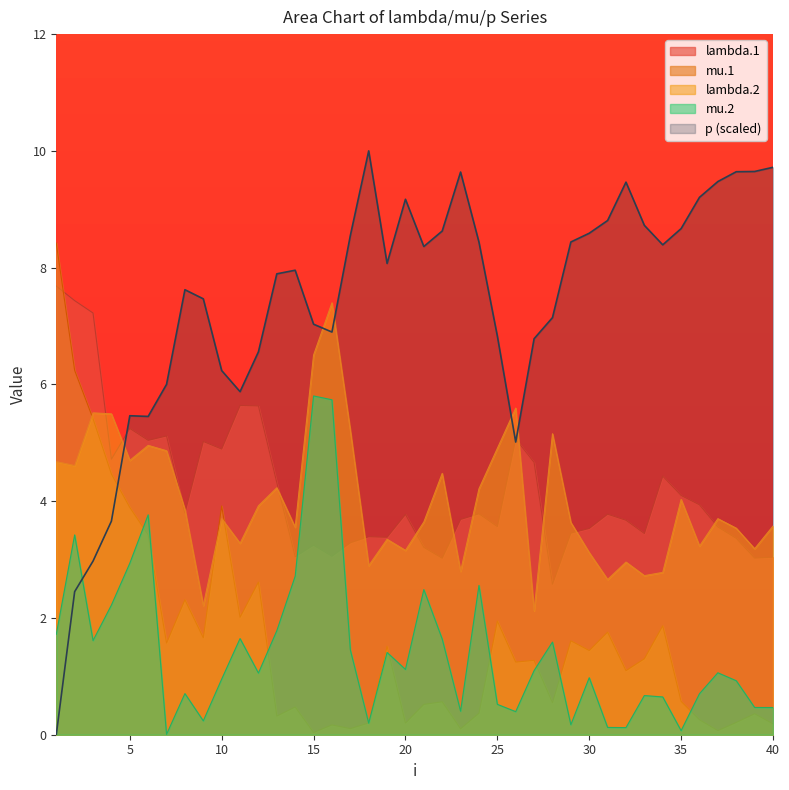

Between which two adjacent categories do lambda.2 and mu.1 first intersect?

2 and 3